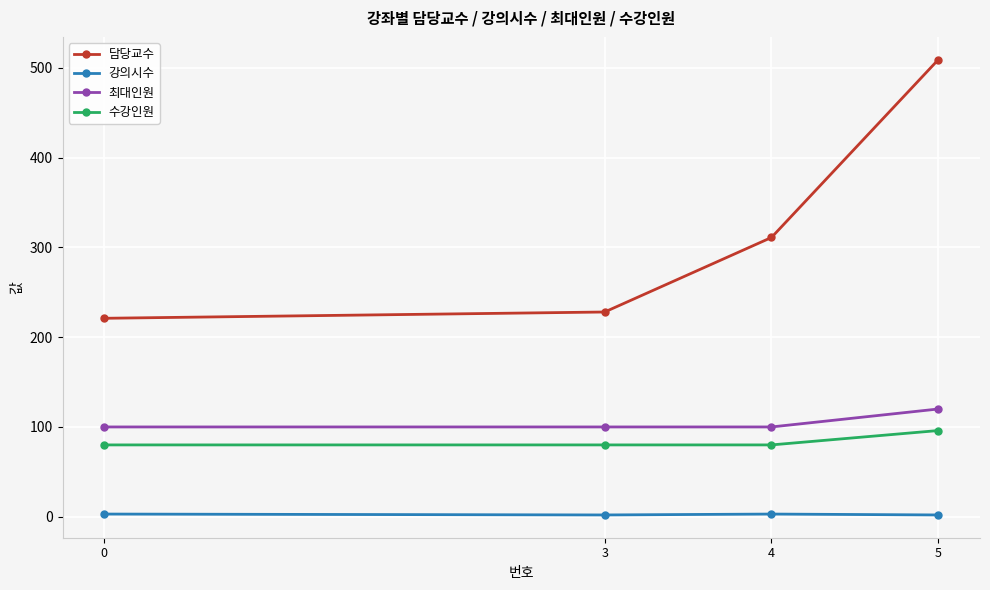

List the series in order of their peak value, highest first.

담당교수, 최대인원, 수강인원, 강의시수